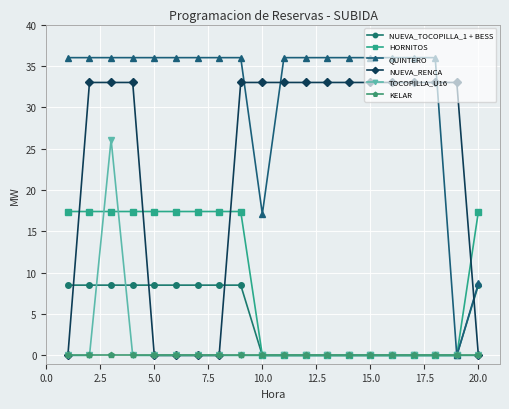

How many categories are shown in the chart?

20